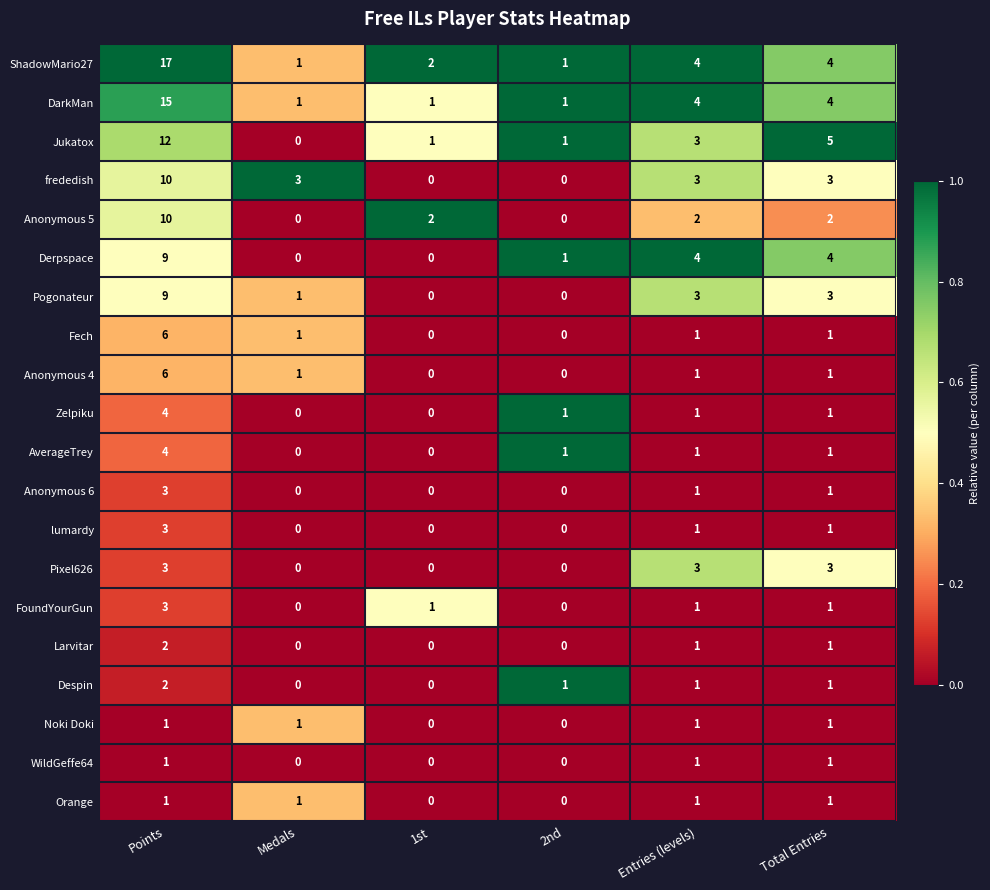

Where does the ShadowMario27 series first go above 4?

Points